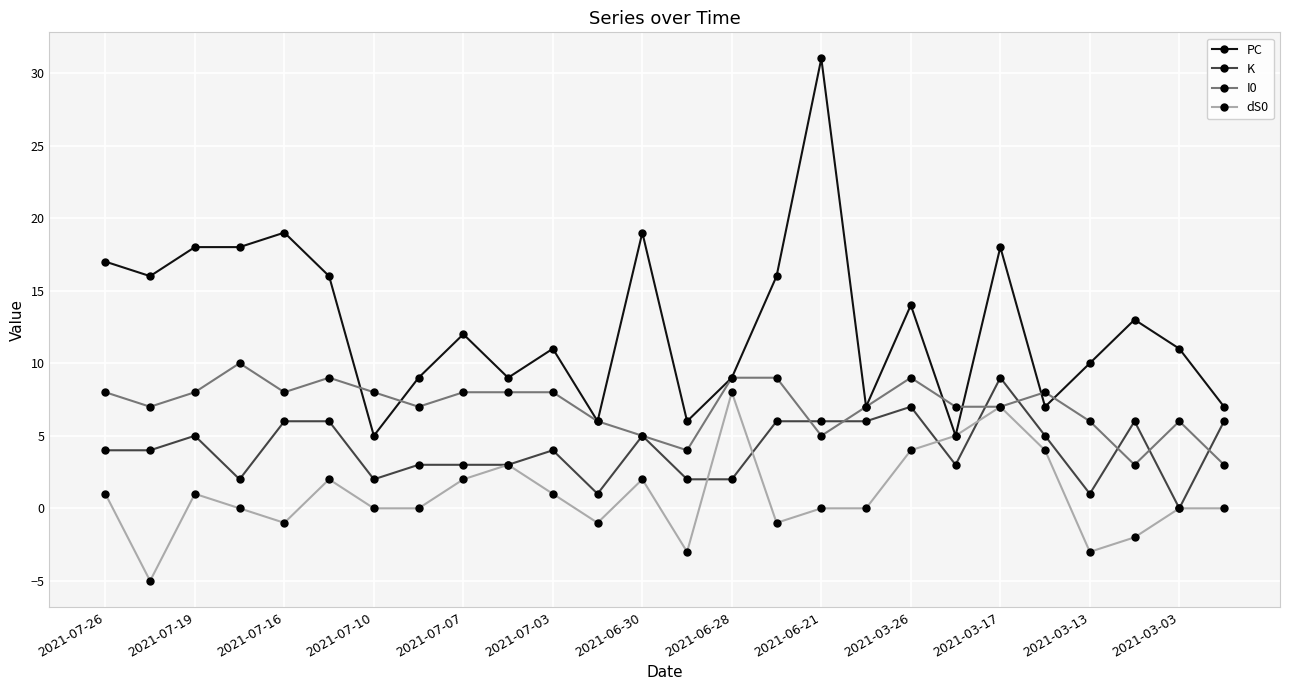

Which series has the largest total across all categories?

PC